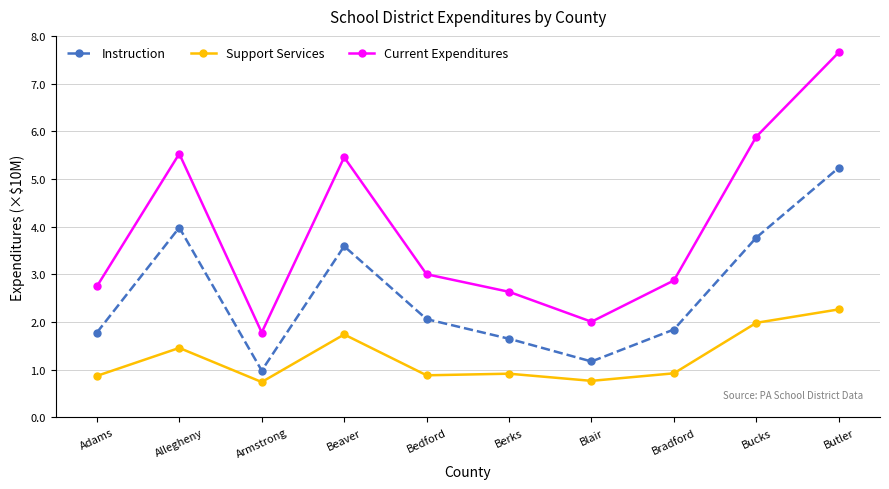

Count the number of categories in the chart.

10